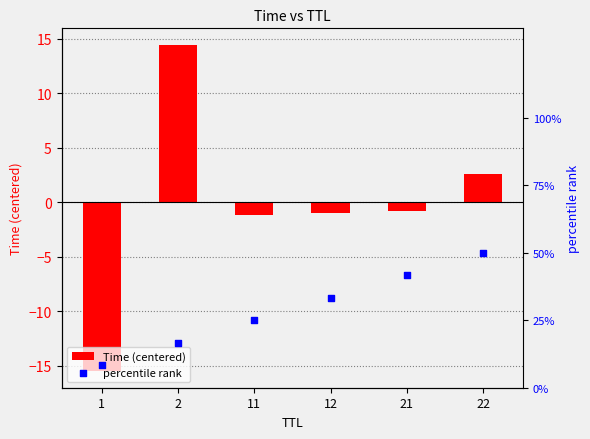

At how many categories does at least one series exceed 44?

1